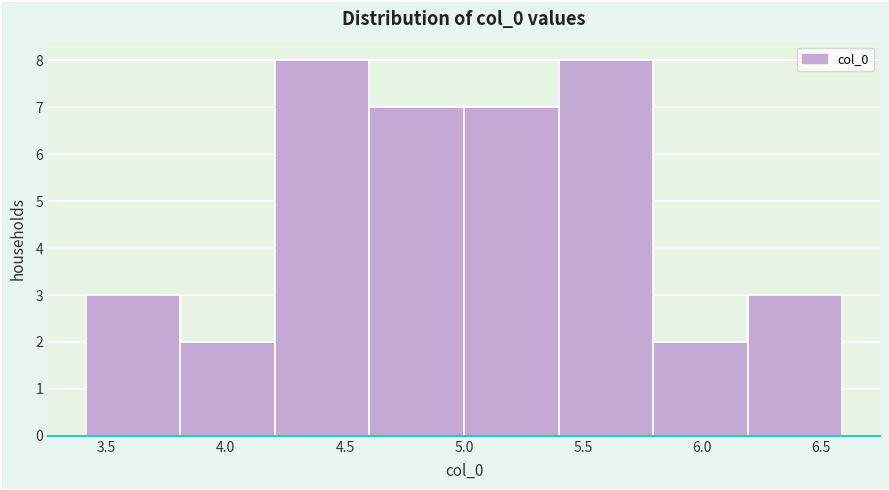

Reading left to right, transcribe this chart: for each bar, give the range it covers on the x-axis and its height. Neither the bar edges nor the heights are printed on the chart, so give them approximately, as read against the axes.

3.4 to 3.8: 3
3.8 to 4.2: 2
4.2 to 4.6: 8
4.6 to 5.0: 7
5.0 to 5.4: 7
5.4 to 5.8: 8
5.8 to 6.2: 2
6.2 to 6.6: 3